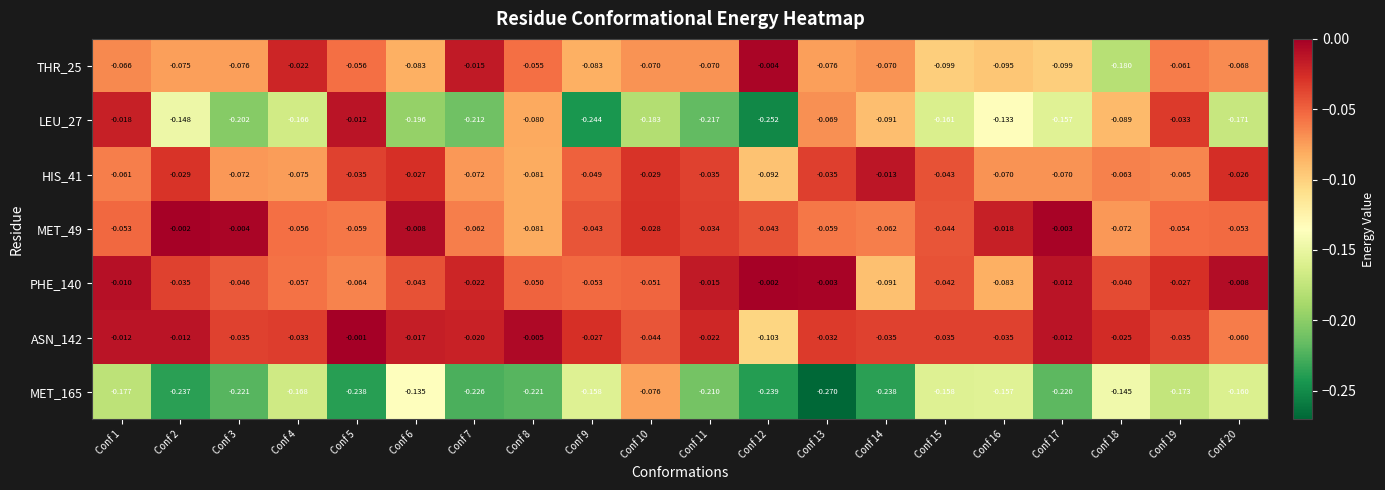

What is the spread (max minus min) of values at Conf 10?

0.2